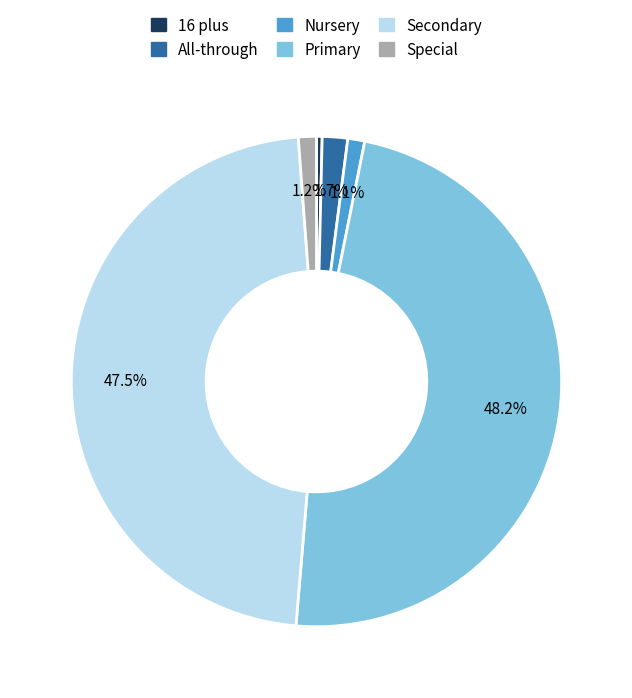

Which slice is the largest?

Primary